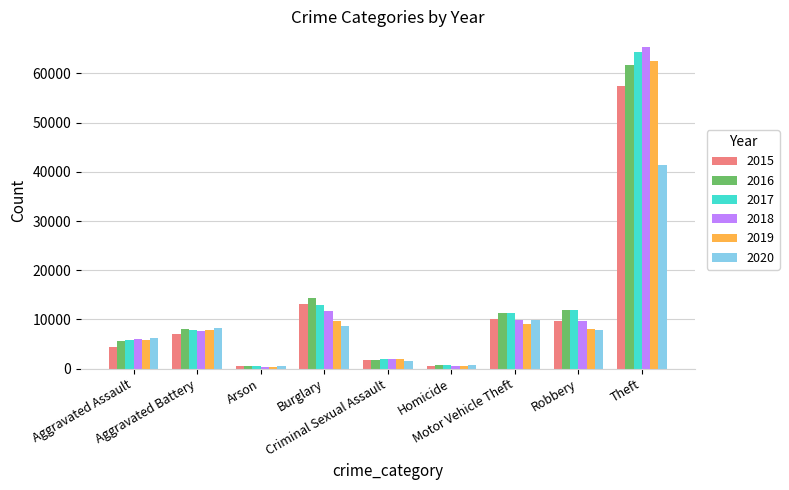

What is the label of the 8th bar from the left?

Robbery